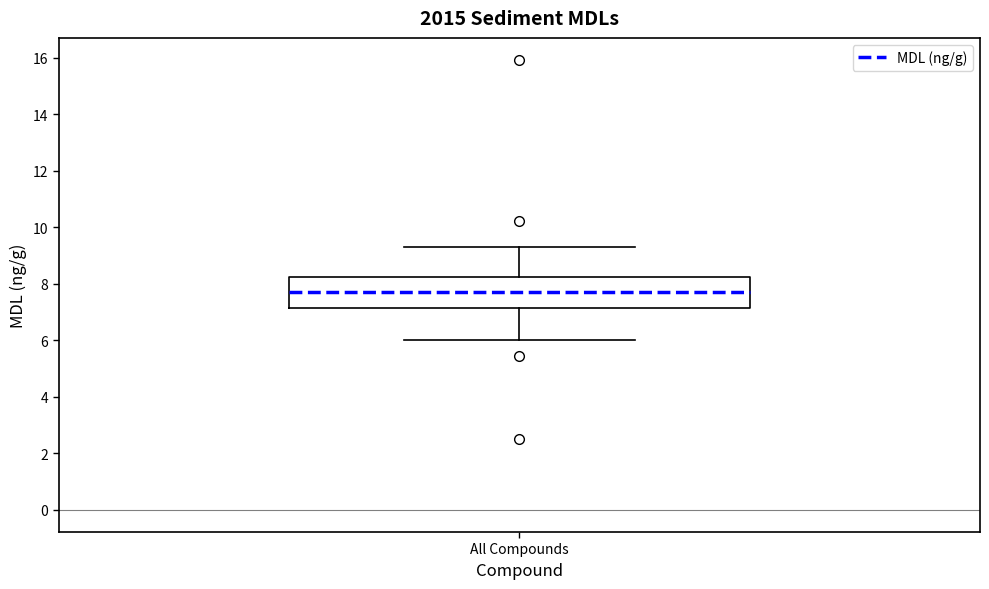

Transcribe this box plot: give where the median line is, the range the box spans, and where the two whiskers end, as read against the y-axis. The values are not printed on the chart, so give them approximately, as read against the axis.

median 7.8, box 7.2 to 8.2, whiskers 6.0 to 9.4